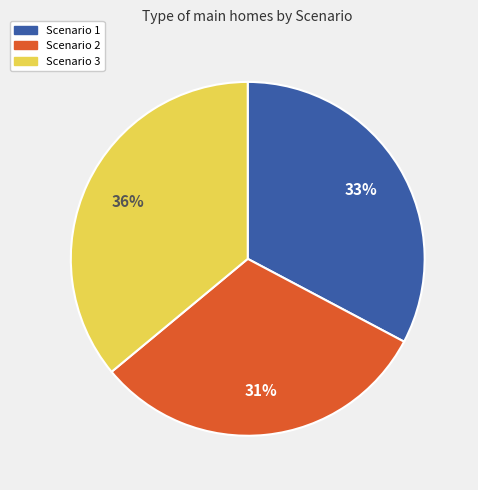

To the nearest percent, what portion does Scenario 1 represent?

33%